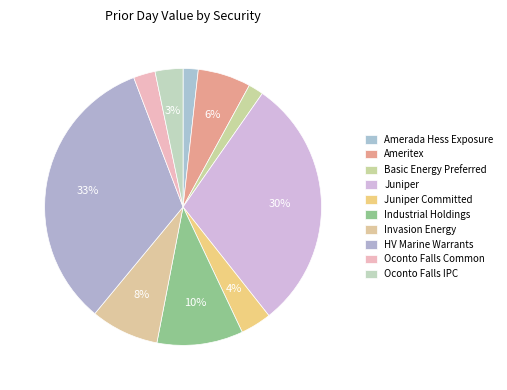

How many segments does this pie chart have?

10